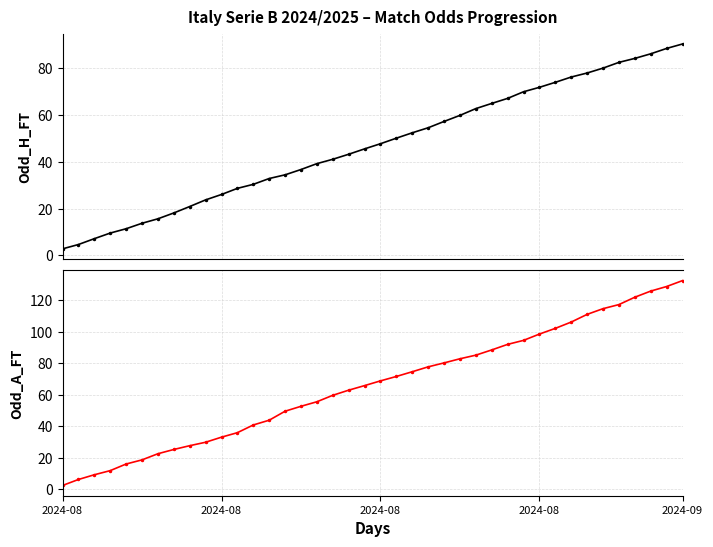

What are all the series names shown in the legend?

Odd_H_FT, Odd_A_FT